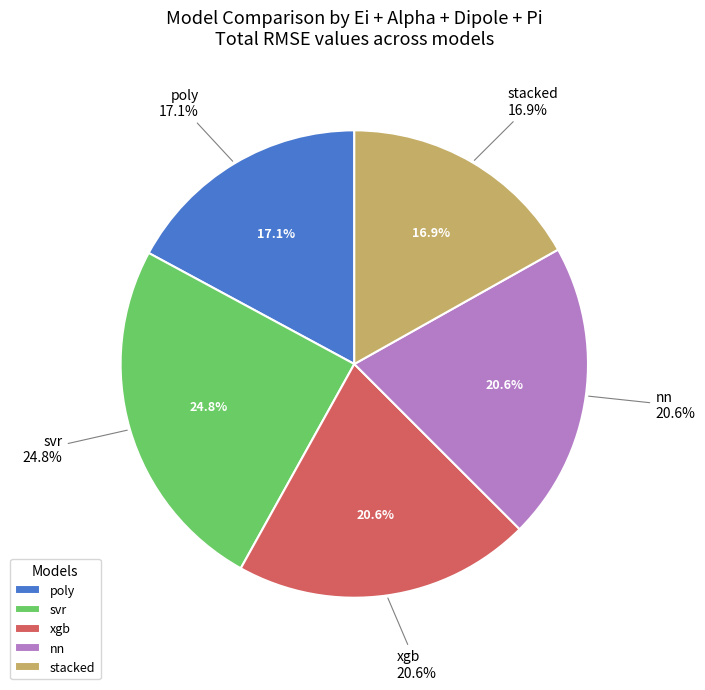

Count the number of slices in the pie.

5